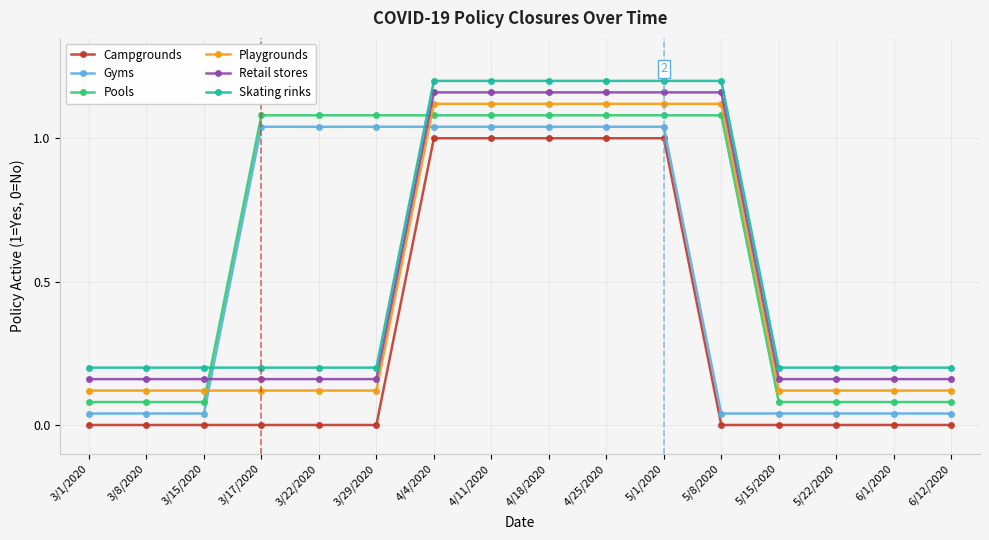

True or false: Skating rinks has a value of 1.2 at 5/8/2020.

True